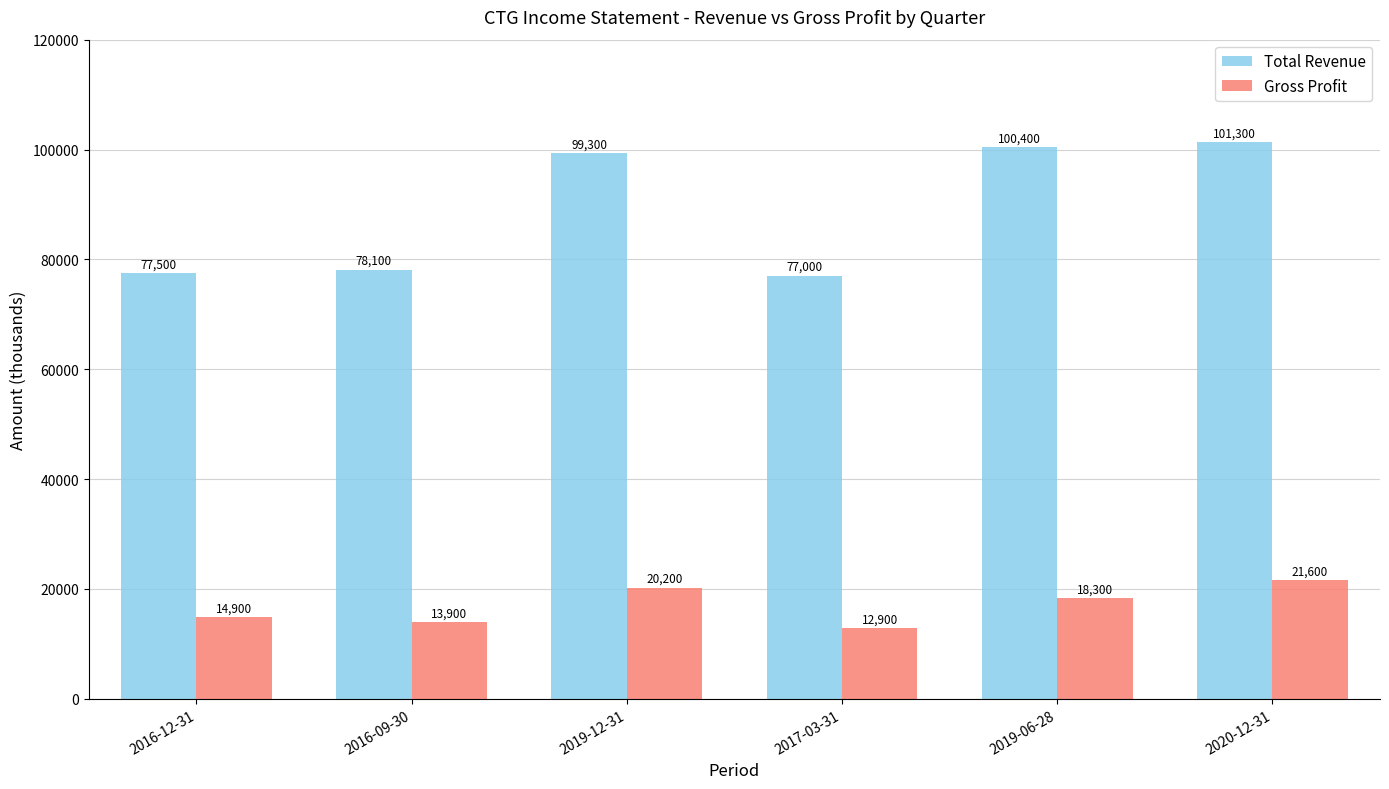

How many groups of bars are there?

6